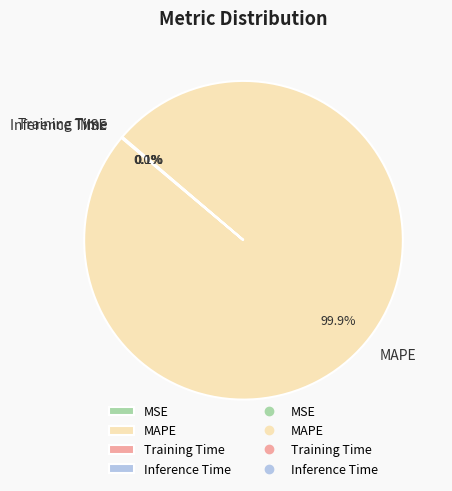

Is MAPE the majority of the pie?

Yes